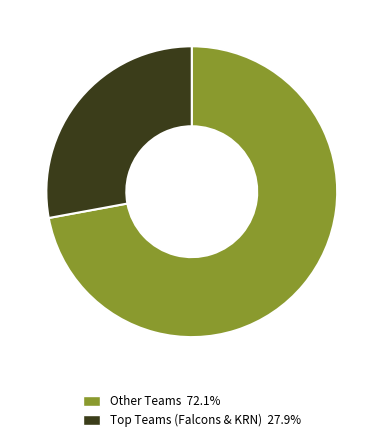

Is there any slice that represents more than half of the pie?

Yes